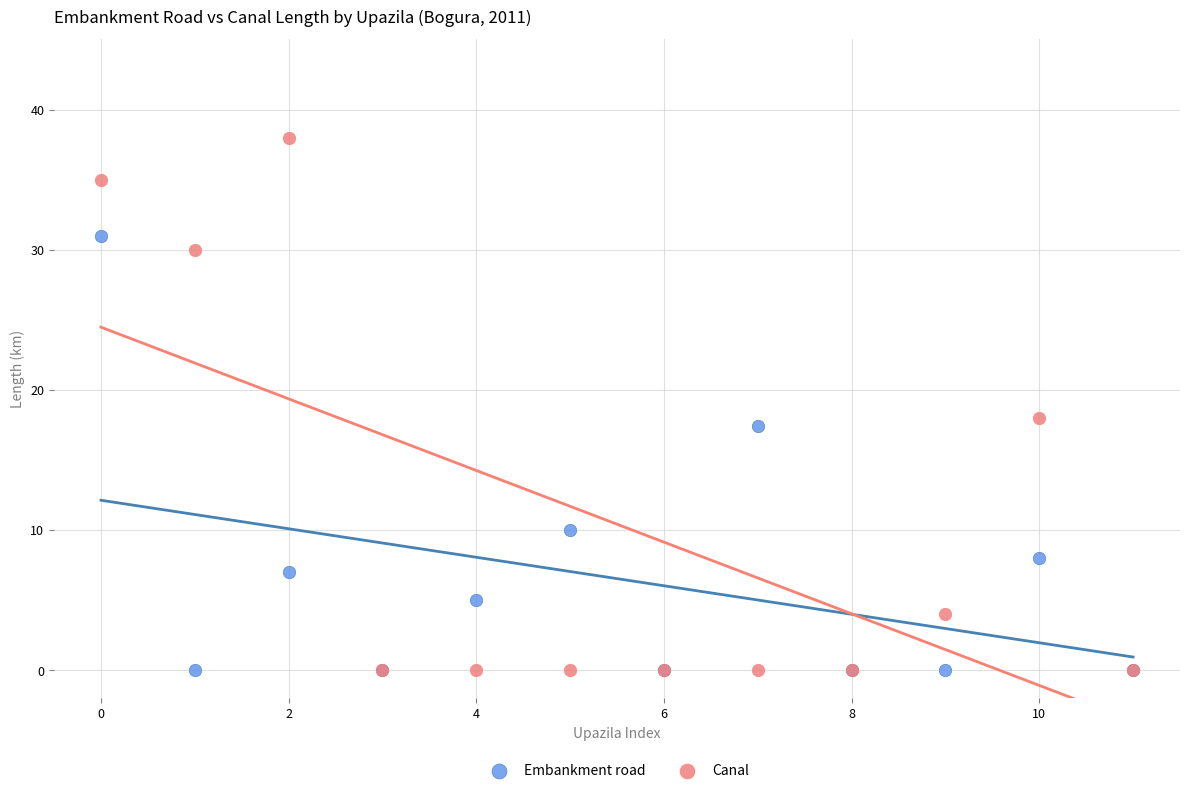

Which series has the widest spread of Y values?

Canal